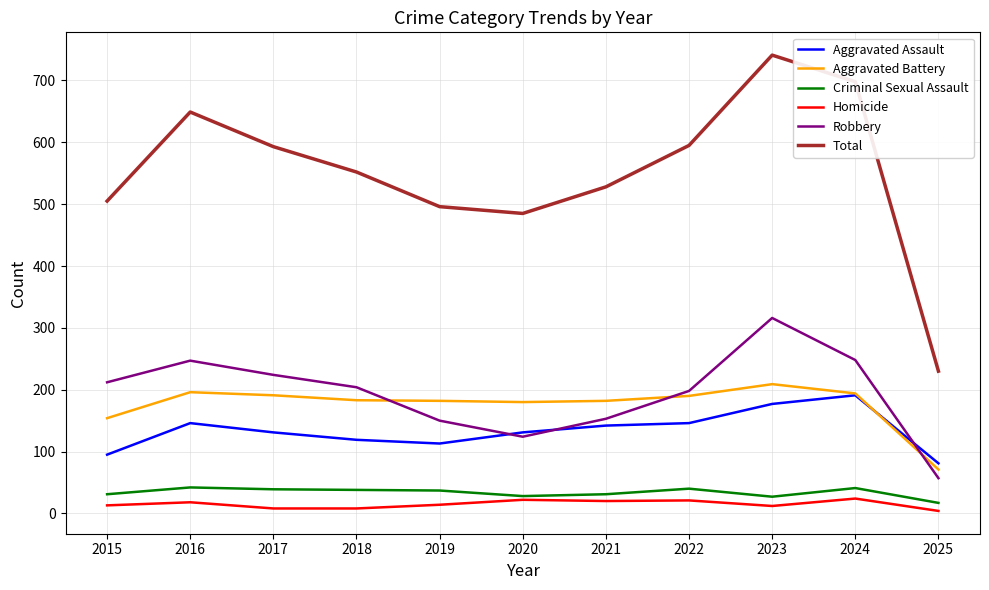

What is the average value of the Total series?

552